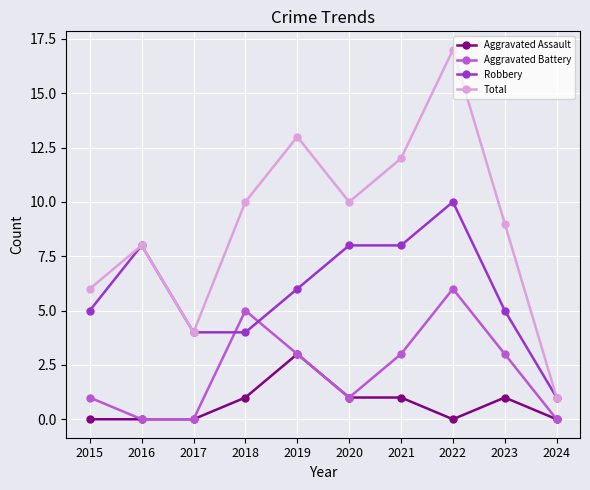

True or false: Aggravated Battery has more than 1 interior local peaks.

True